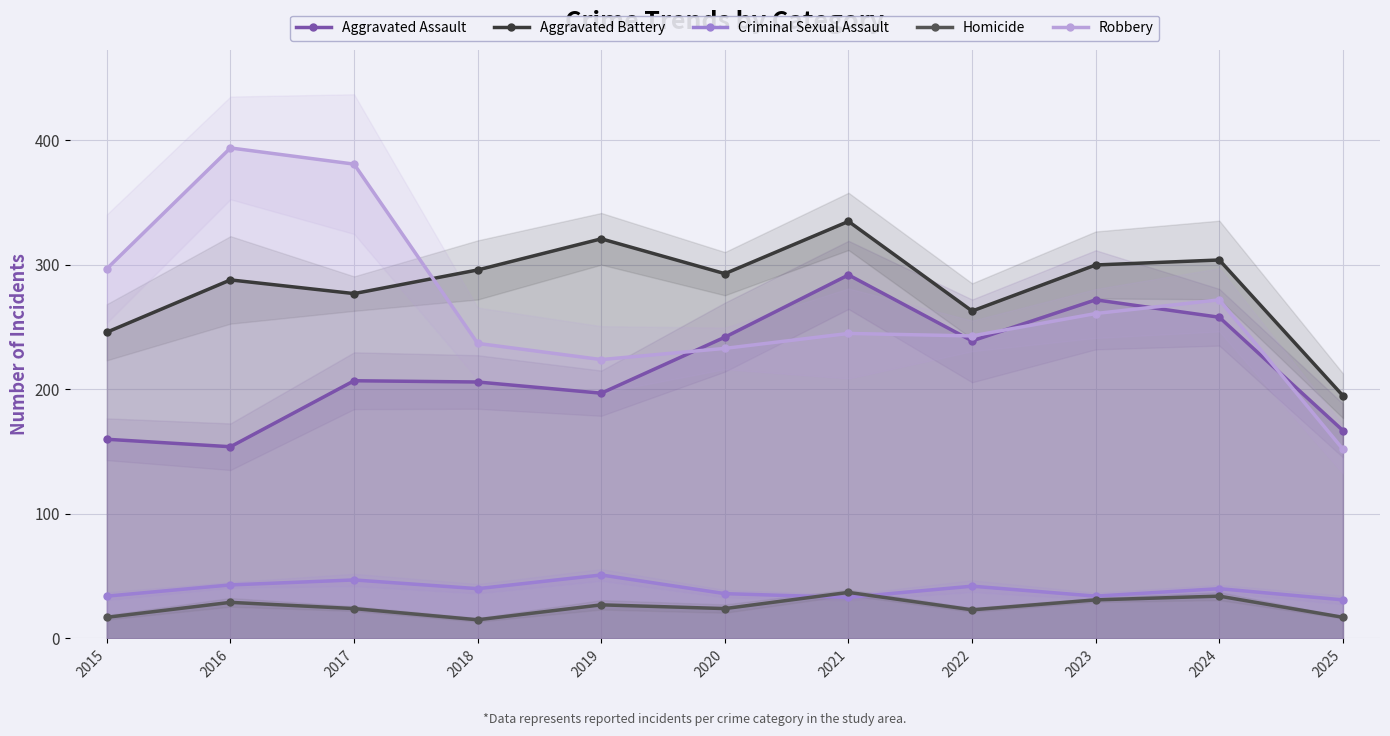

At which label is Aggravated Assault closest to 223?

2017